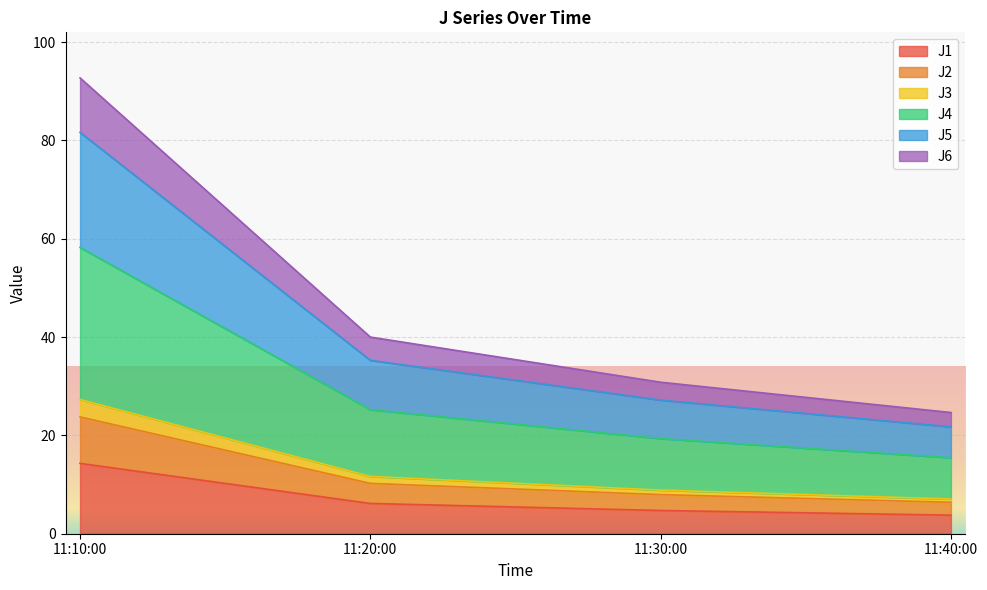

At which category is the sum across all series the highest?

11:10:00